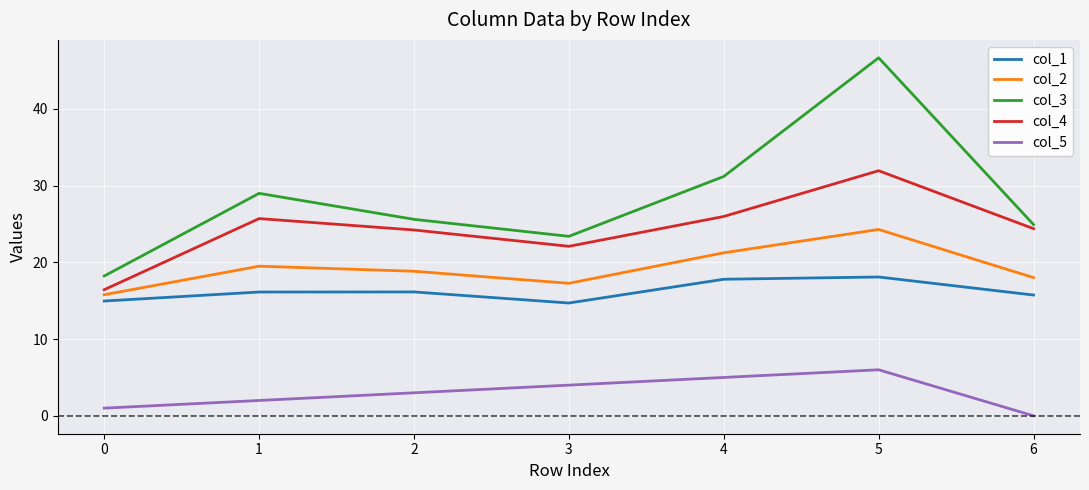

How many lines are shown in the chart?

5